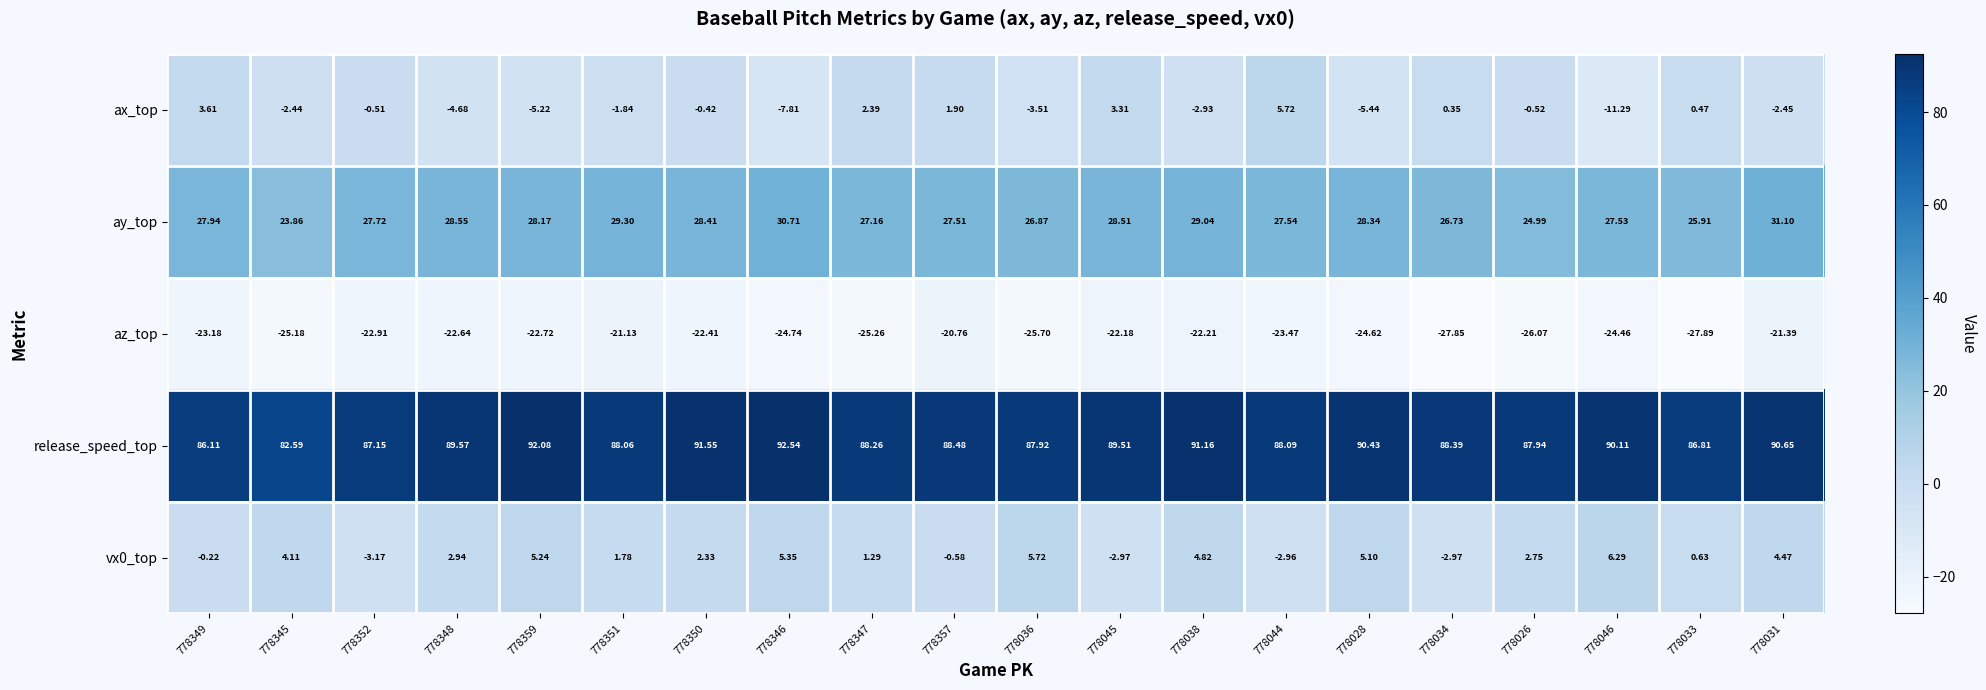

How many data points in ay_top are less than 27?

5